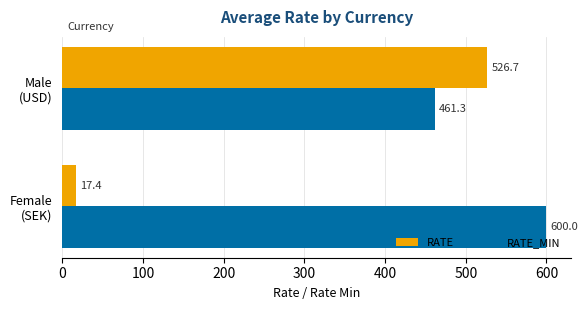

What is the sum of all RATE values?

544.1